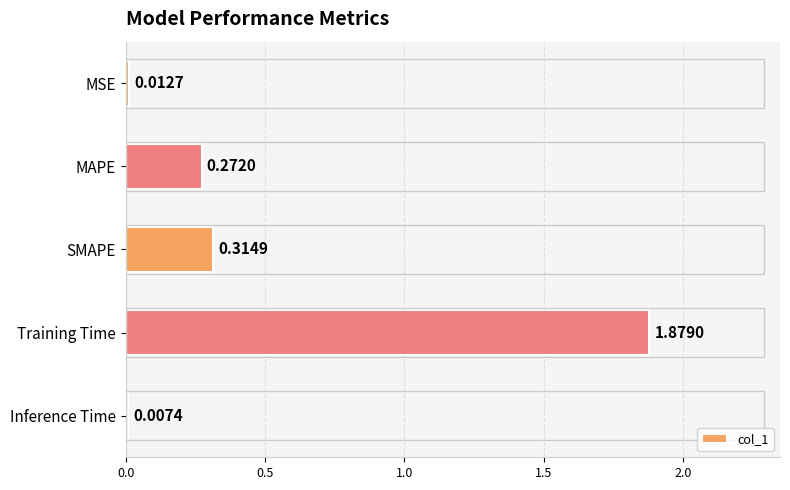

Where is the data nearest to the value 0?

Inference Time